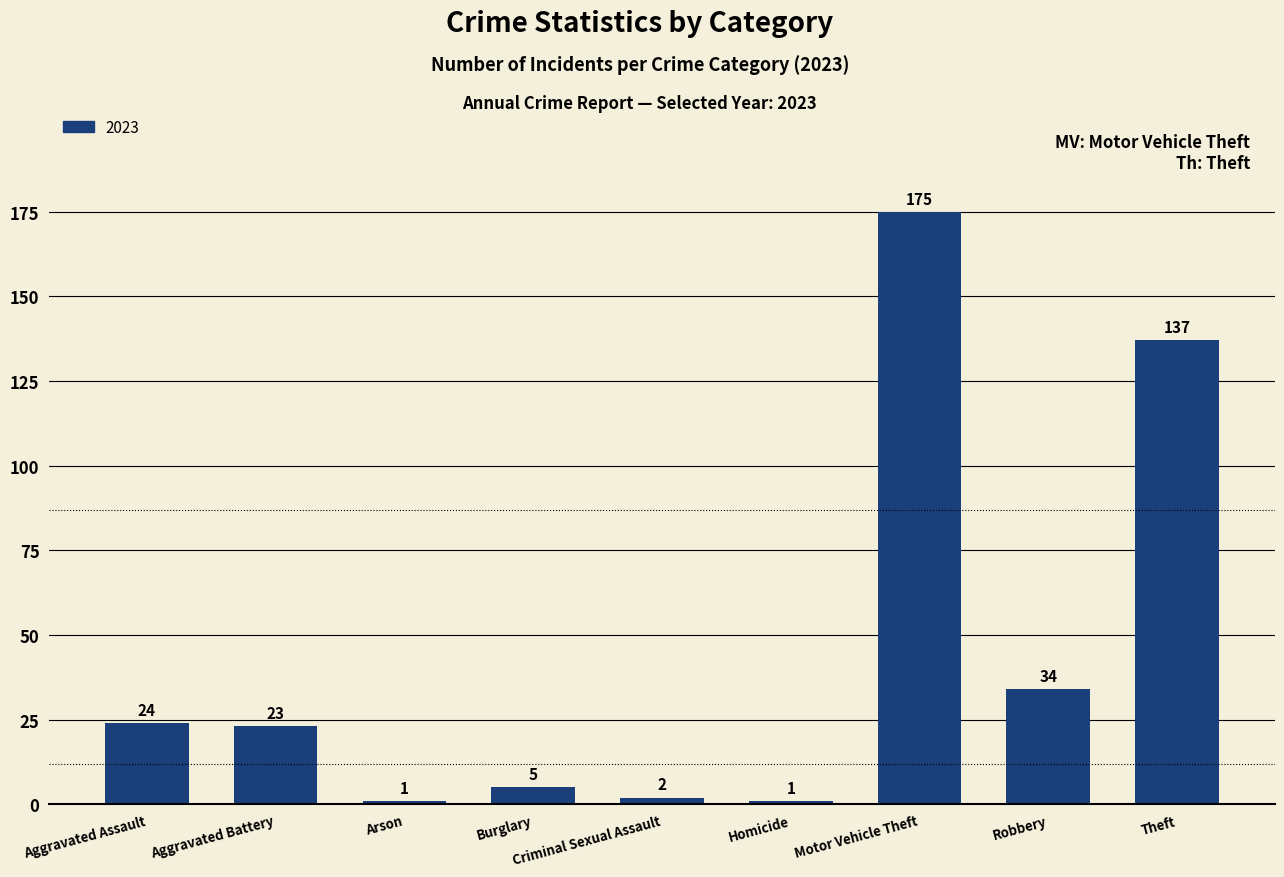

What is the maximum value shown in the chart?

175